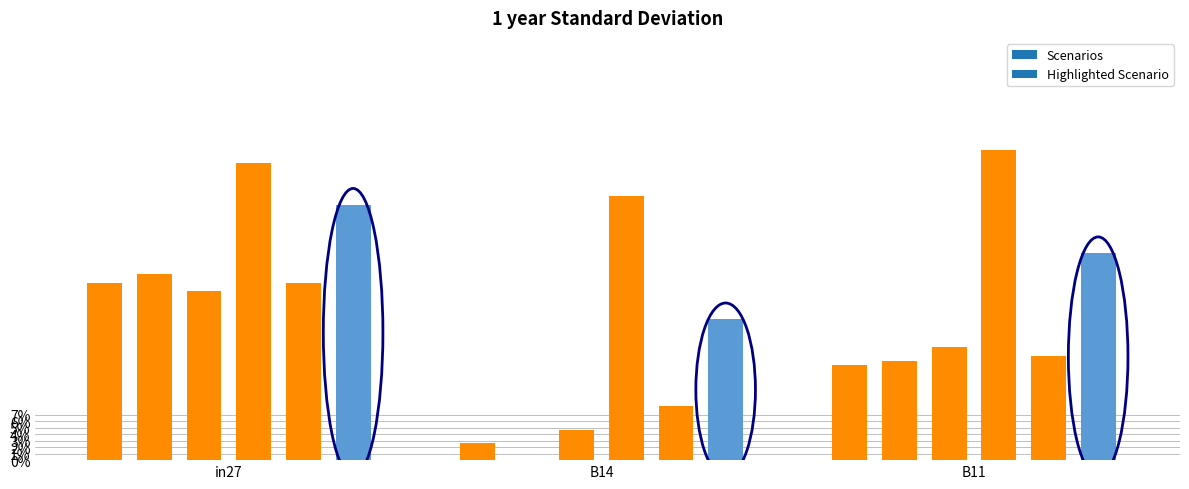

What is the label of the 1st bar from the right?

B11